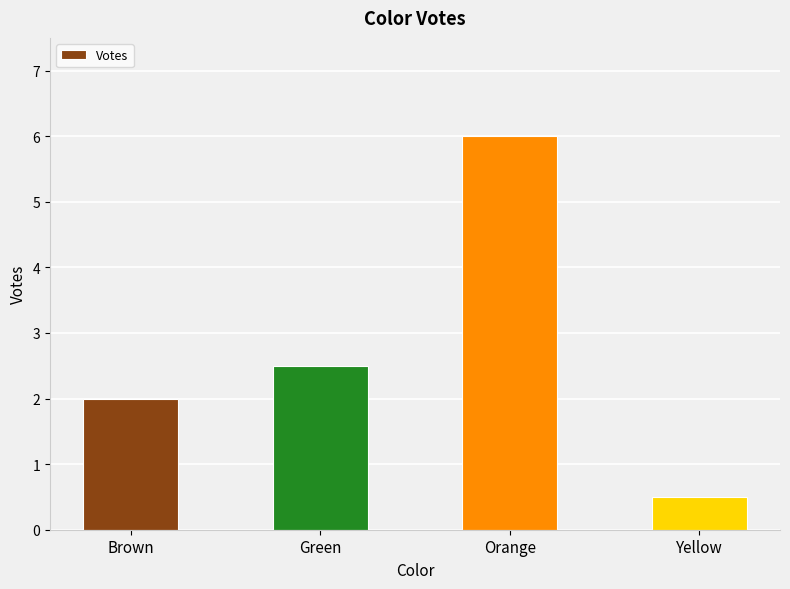

Count the number of categories in the chart.

4